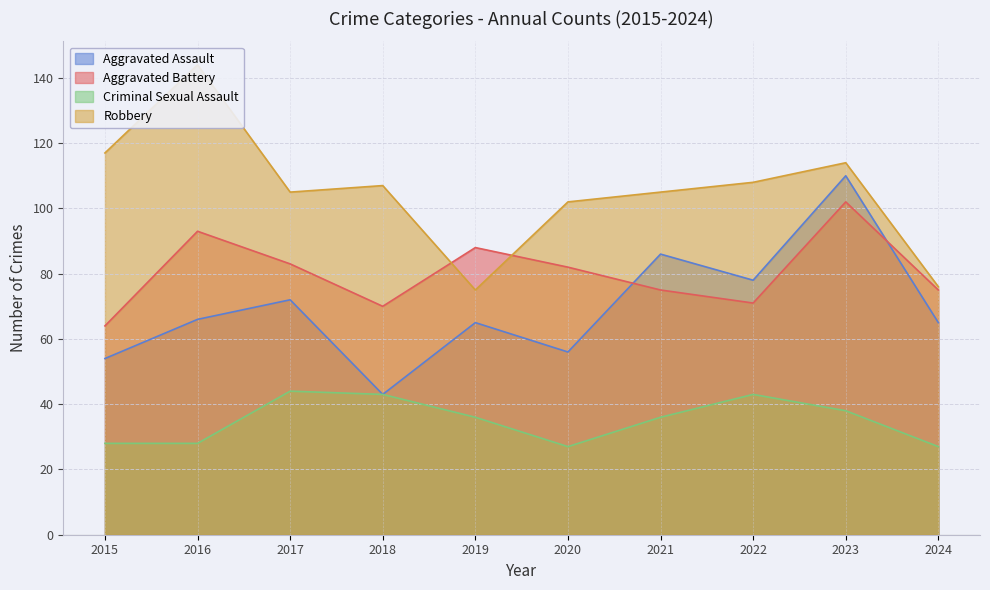

At how many categories does at least one series exceed 113?

3